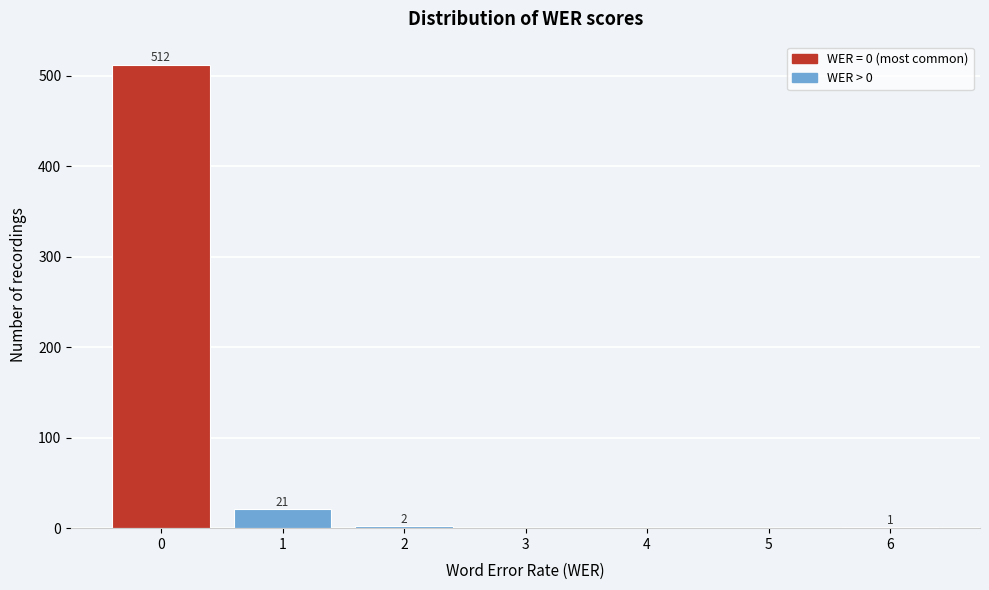

Over which range of the x-axis is the bar tallest?

-0.5 to 0.5